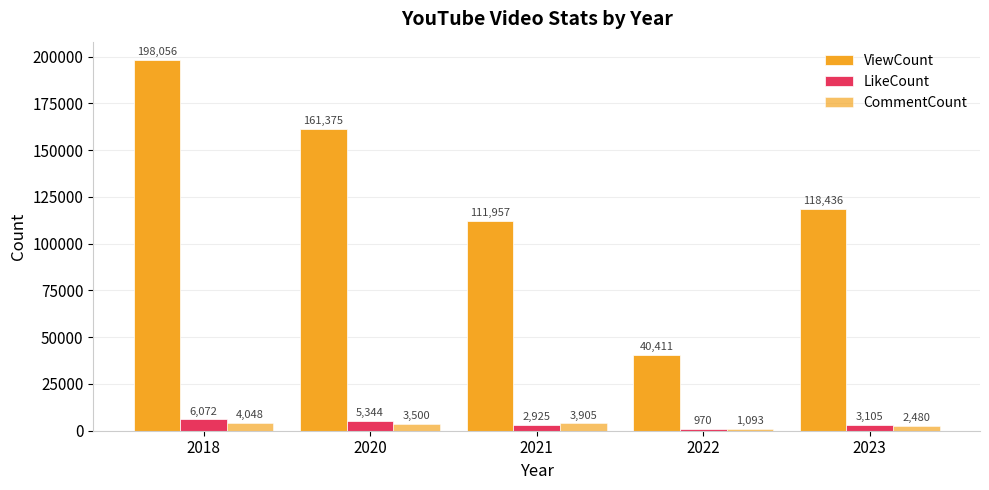

Count the number of categories in the chart.

5